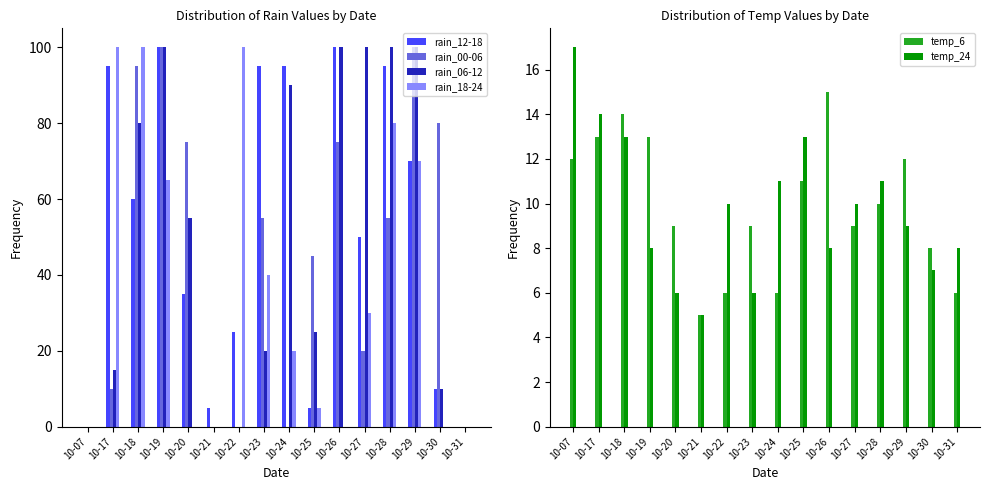

Is the value of rain_00-06 at 10-07 greater than the value of rain_06-12 at 10-20?

No